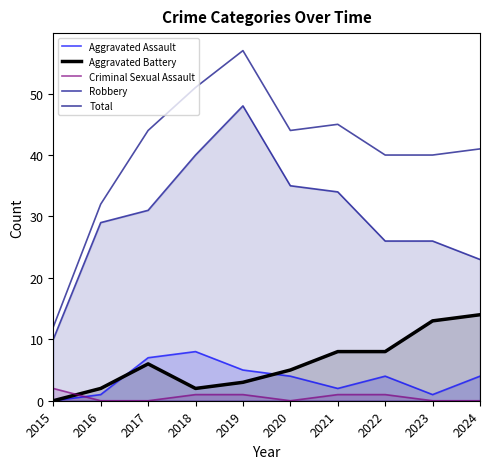

Is it true that Total equals 53 at 2016?

False